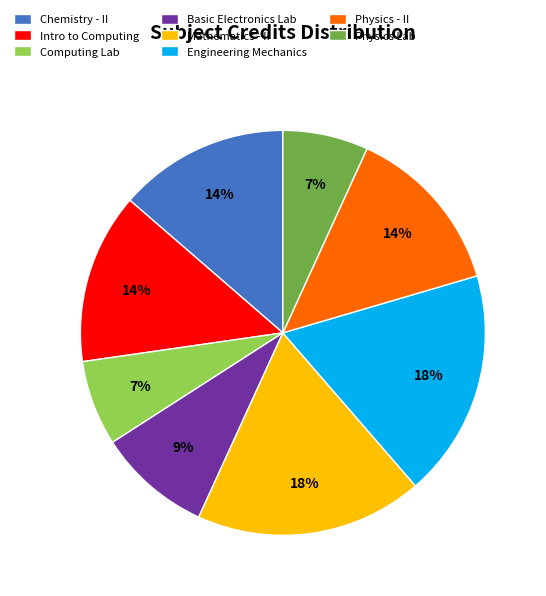

To the nearest percent, what portion does Engineering Mechanics represent?

18%